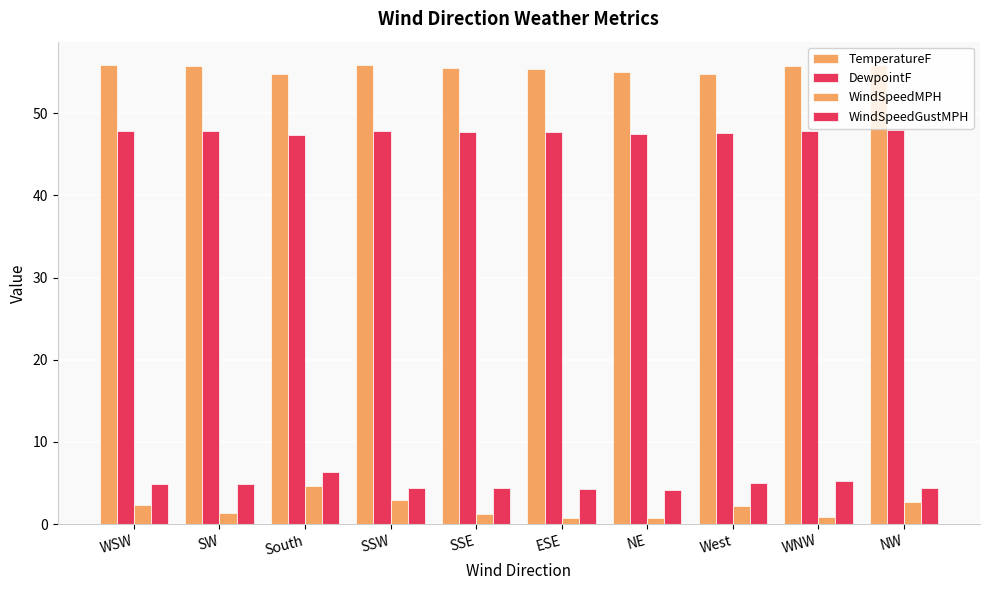

Count the number of categories in the chart.

10